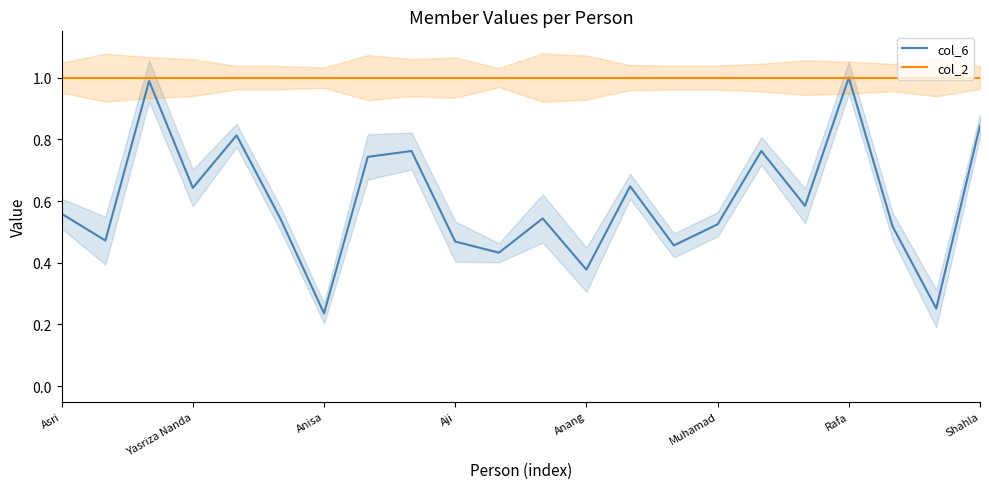

What is the maximum value for col_2?

1.0